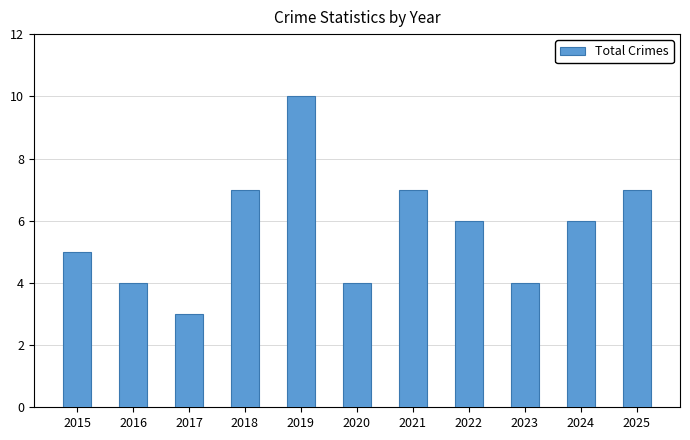

Is it true that the value at 2016 is 7?

False